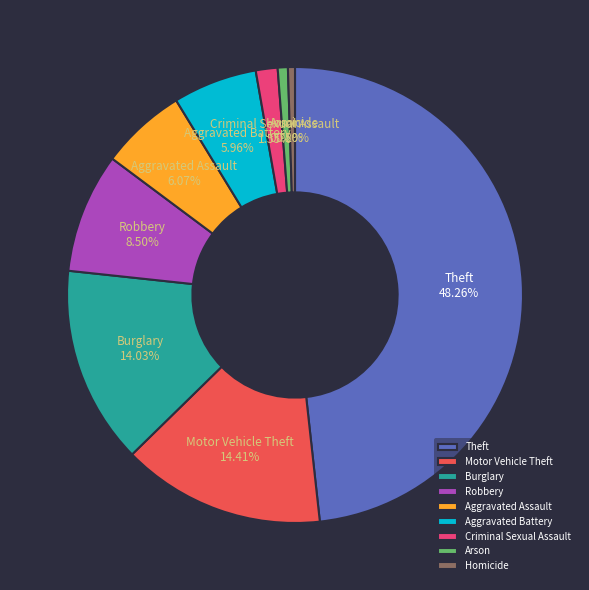

What is the largest slice in the pie chart?

Theft